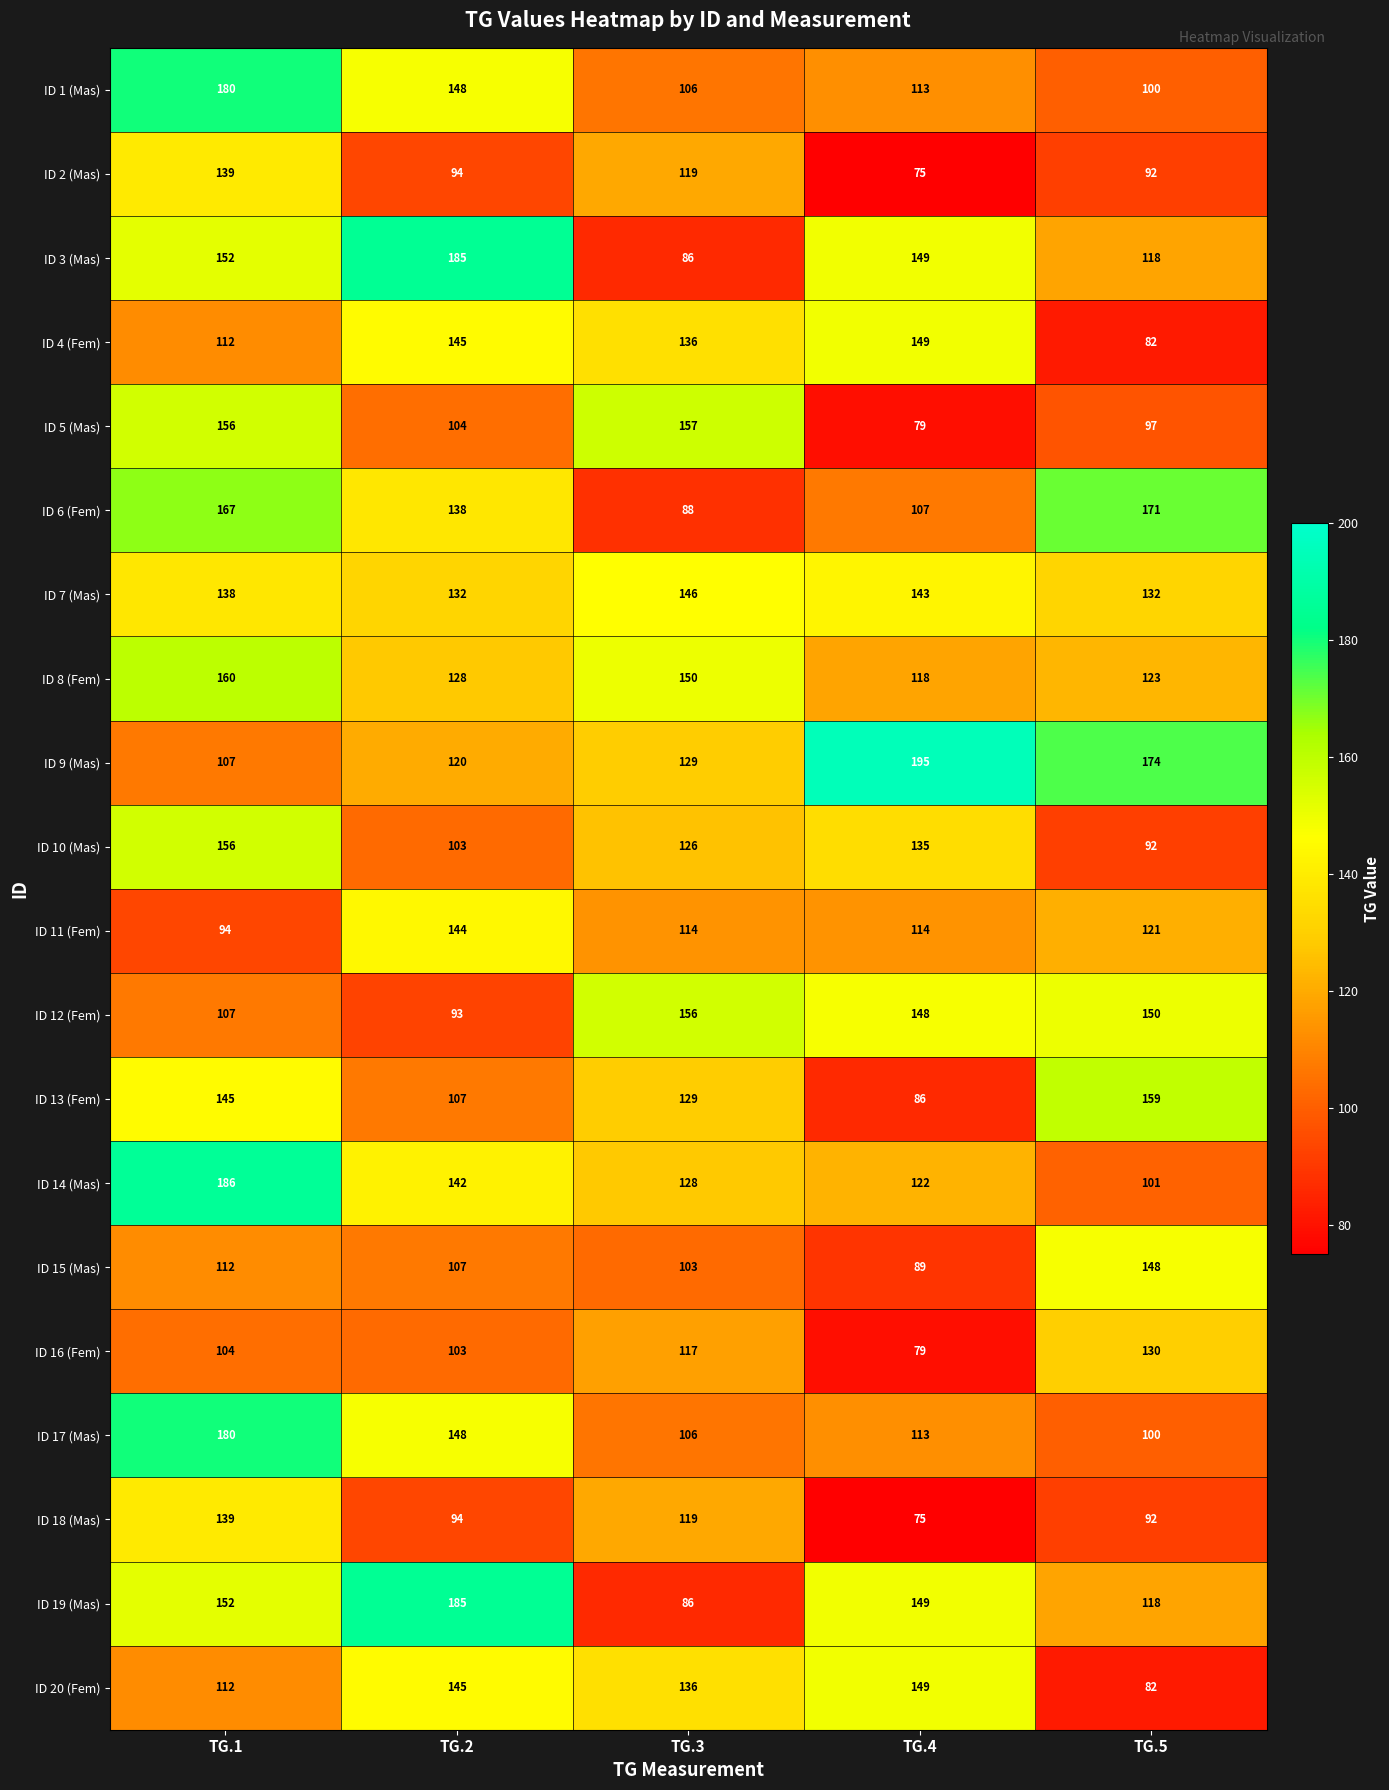

How many series are shown in this chart?

20